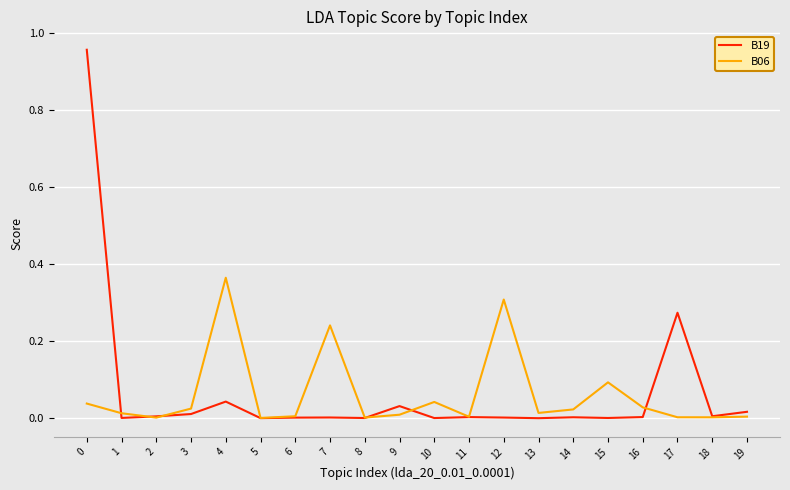

Does the chart display data point markers on the line(s)?

No